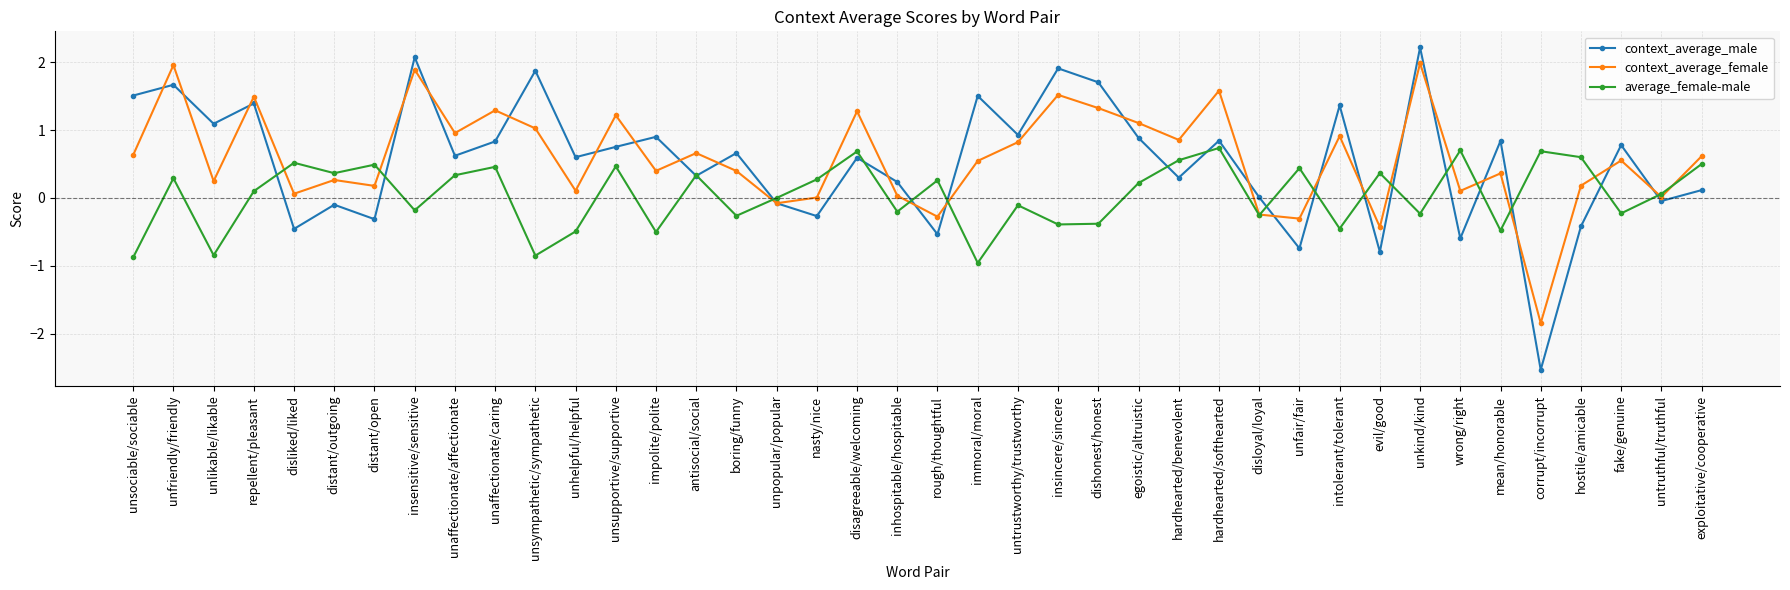

What is the smallest value displayed?

-2.5